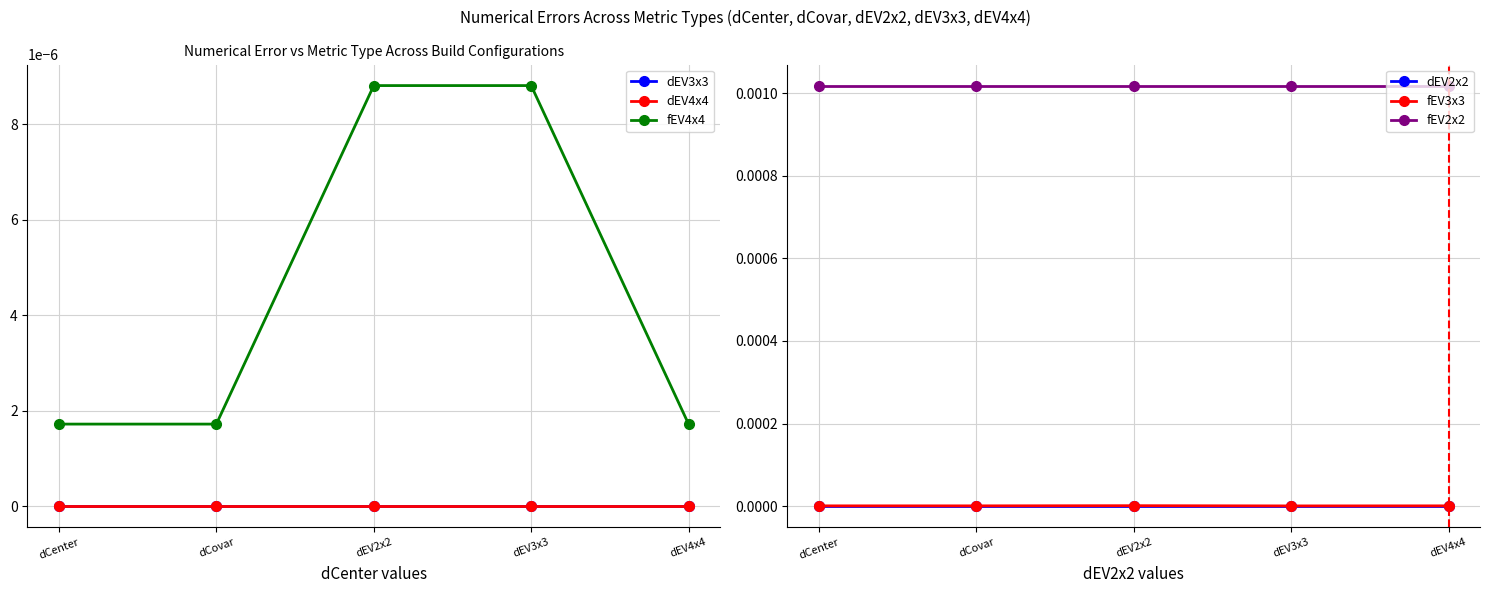

True or false: fEV2x2 and fEV3x3 cross at least once.

False